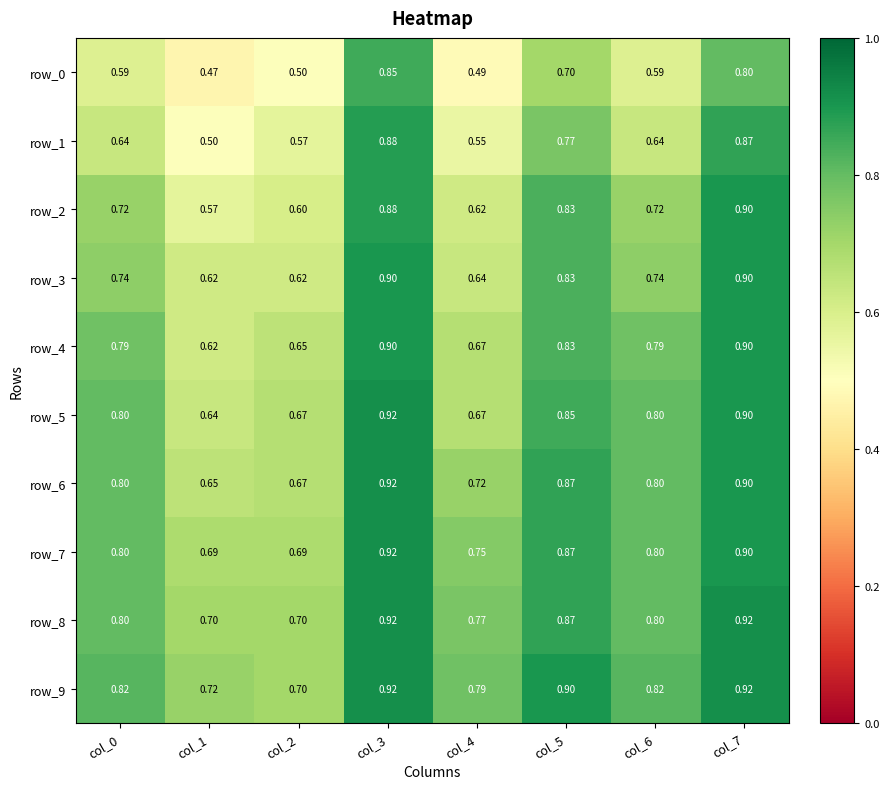

Is the value of row_9 at col_1 greater than the value of row_3 at col_5?

No